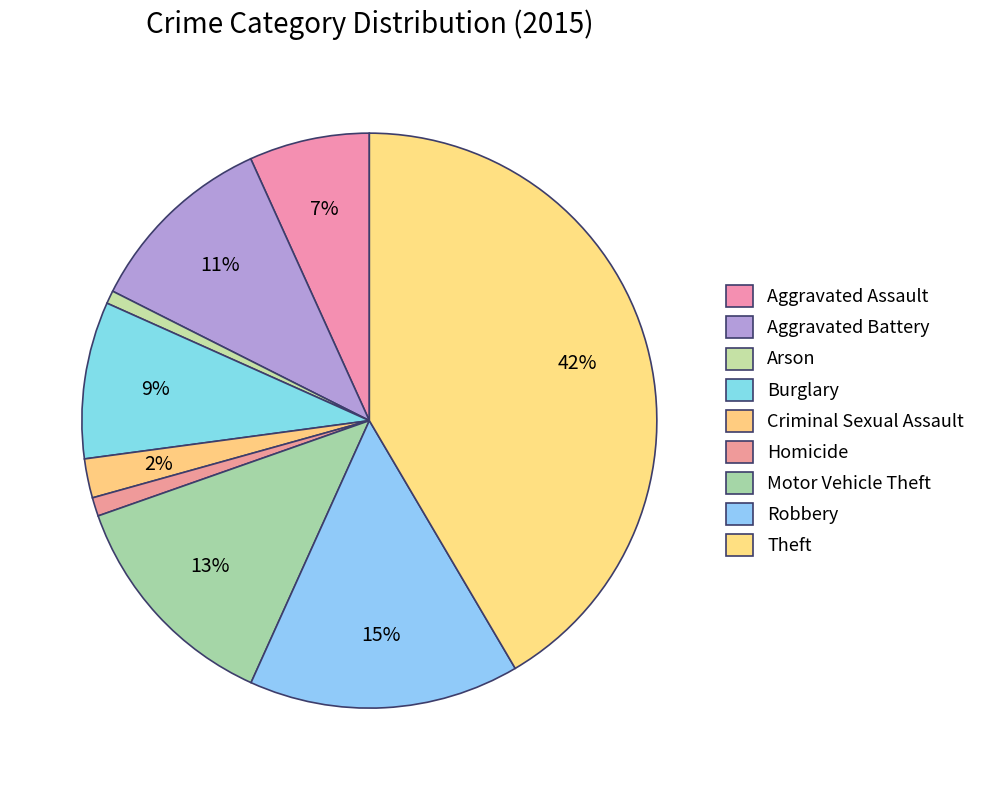

To the nearest percent, what is the average slice percentage?

11%